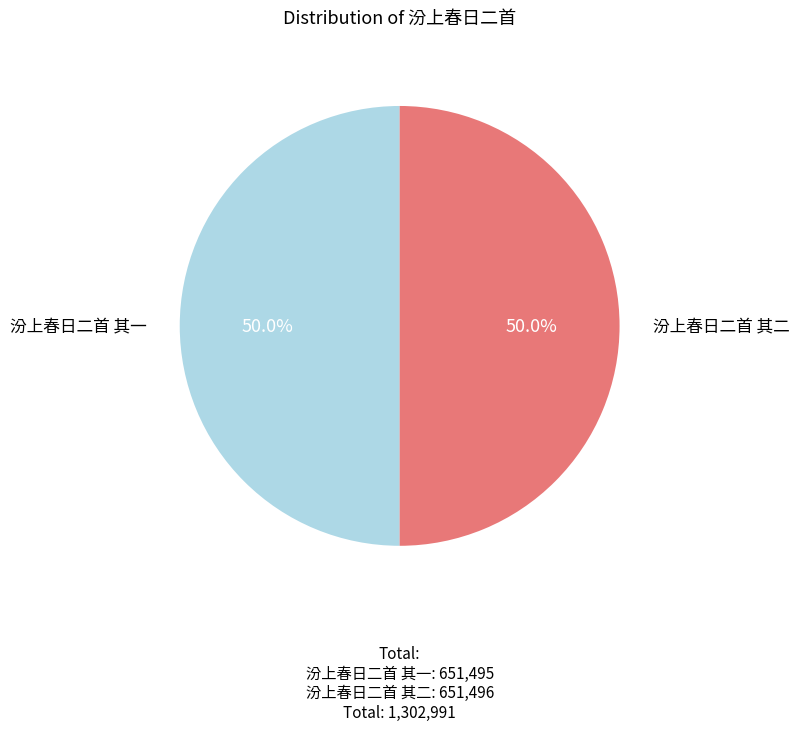

To the nearest percent, what percentage of the pie is 汾上春日二首 其一?

50%